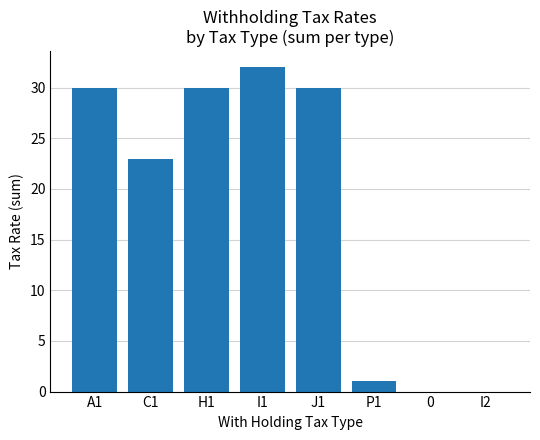

True or false: the data shows 30 at J1.

True